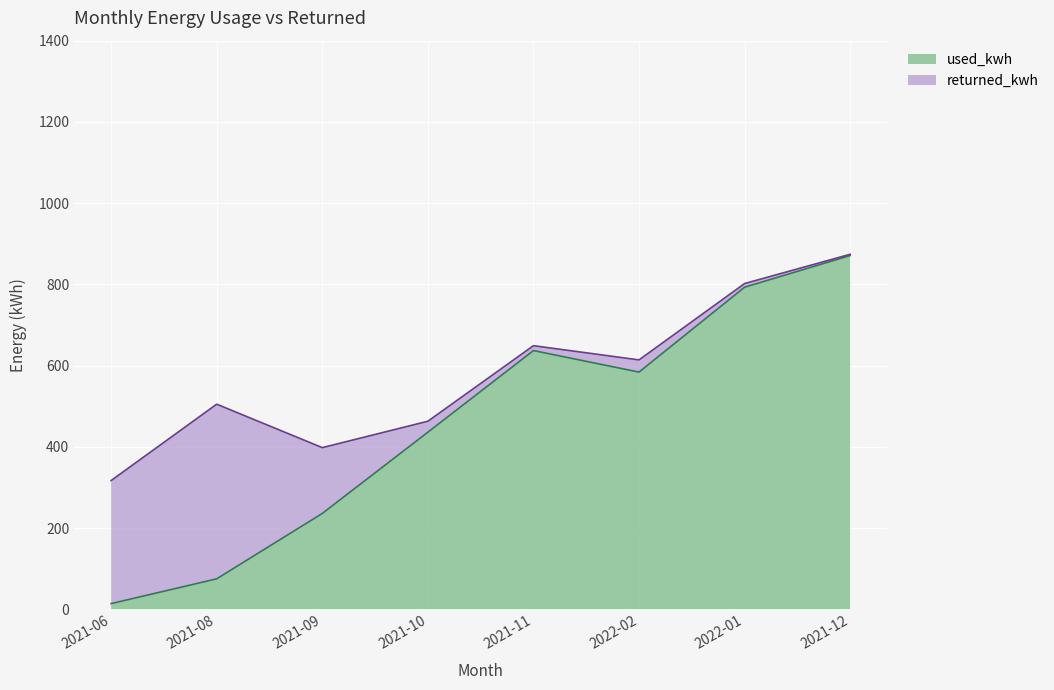

At which category is the sum across all series the highest?

2021-12